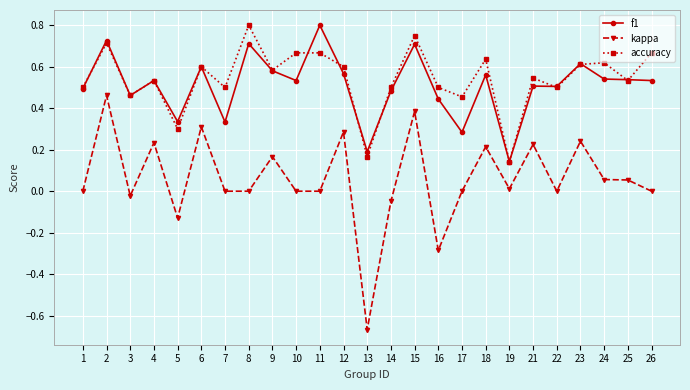

Is it true that f1 equals 0.6 at 9?

True